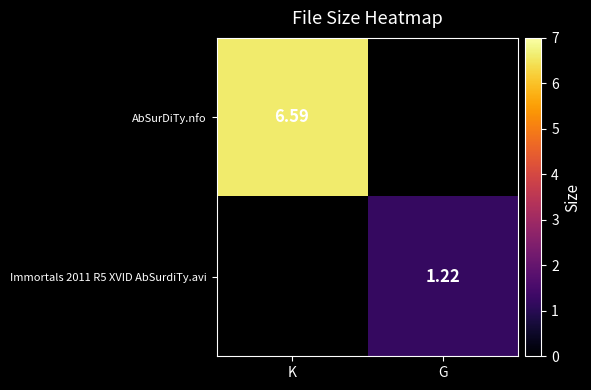

What is the approximate value of Immortals 2011 R5 XVID AbSurdiTy.avi at G?

1.2